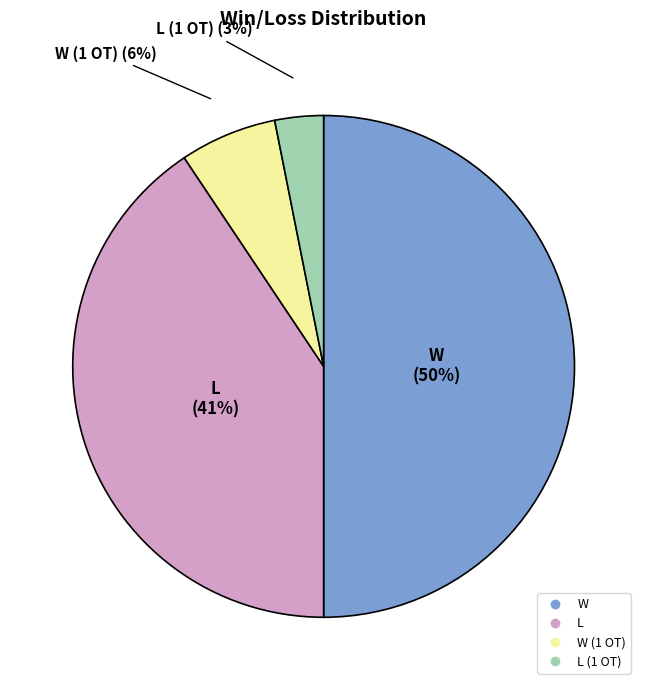

To the nearest percent, what is the average slice percentage?

25%